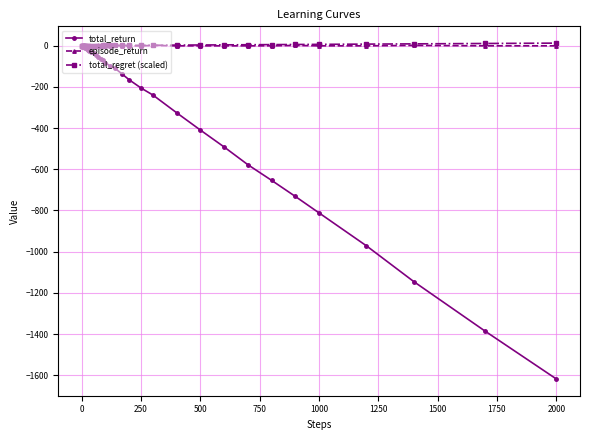

Which series has the widest spread of values?

total_return